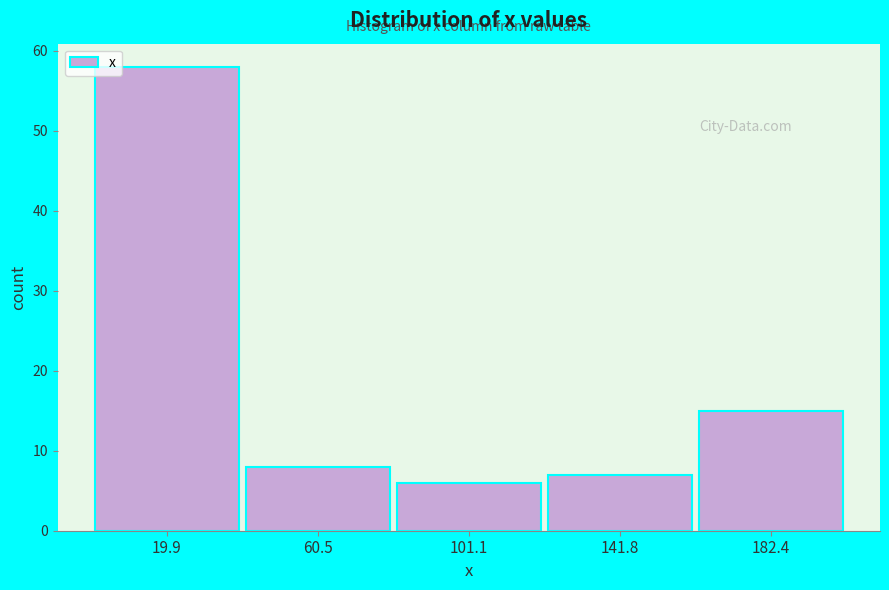

How tall is the bar that spans 40 to 80 on the x-axis? Neither the bar edges nor the heights are printed on the chart, so give them approximately, as read against the axes.

8